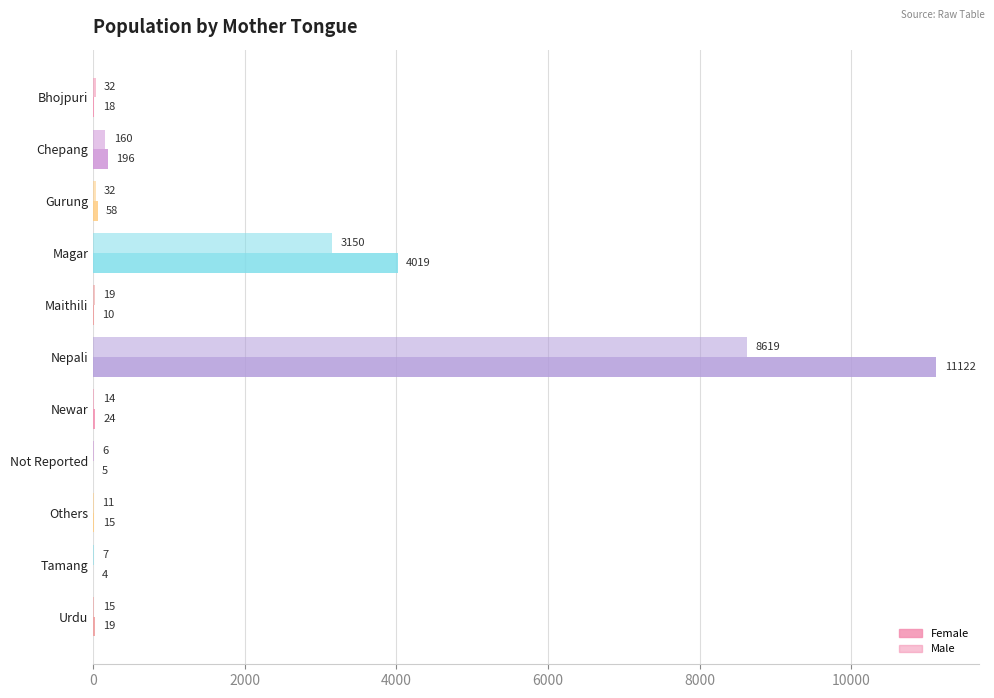

Count the number of categories in the chart.

11